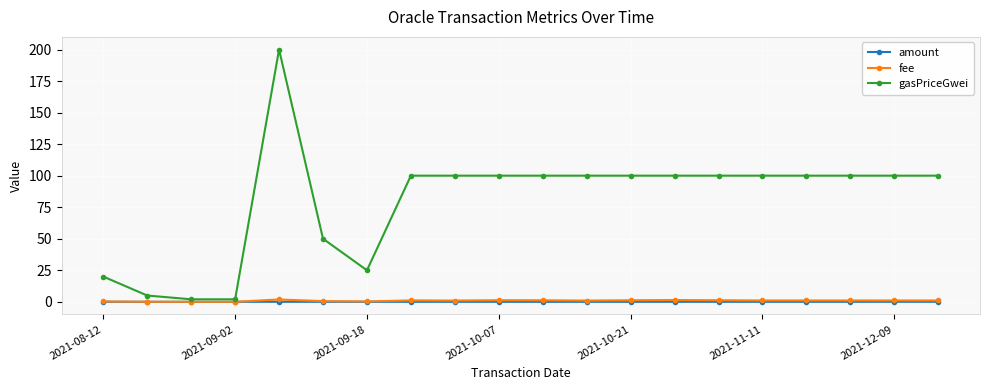

What is the average value of the fee series?

0.9